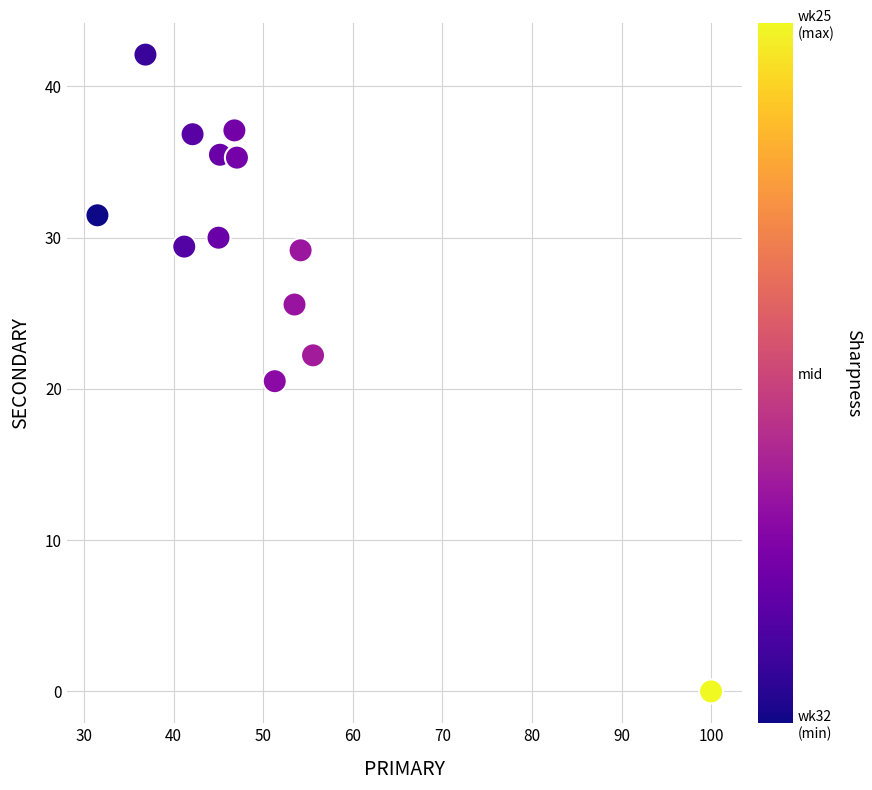

What is the range of Y values (max minus min)?

42.1